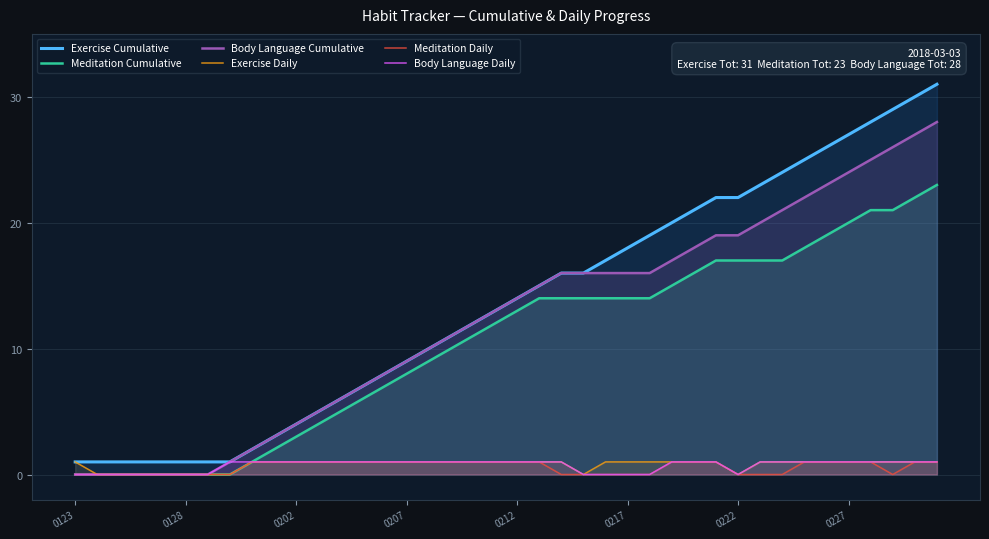

Is it true that Body Language Cumulative equals 7 at 0202?

False